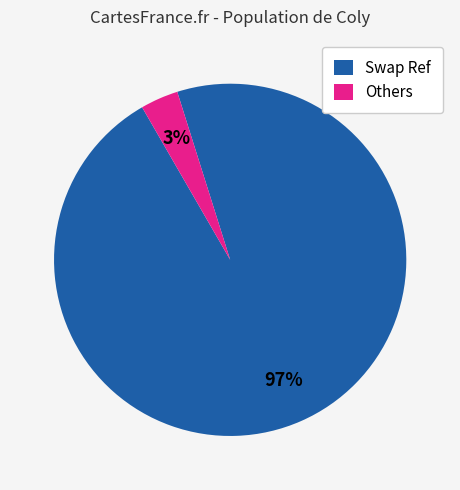

Is the sum of Others and Swap Ref greater than half?

Yes